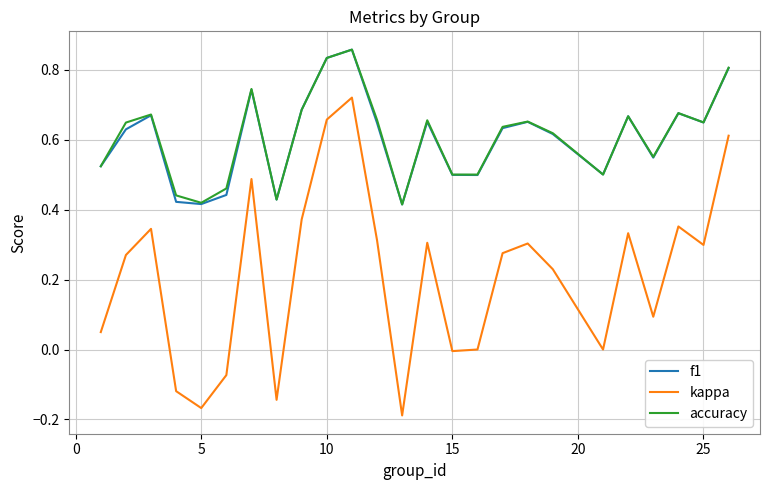

Which series has the widest spread of values?

kappa